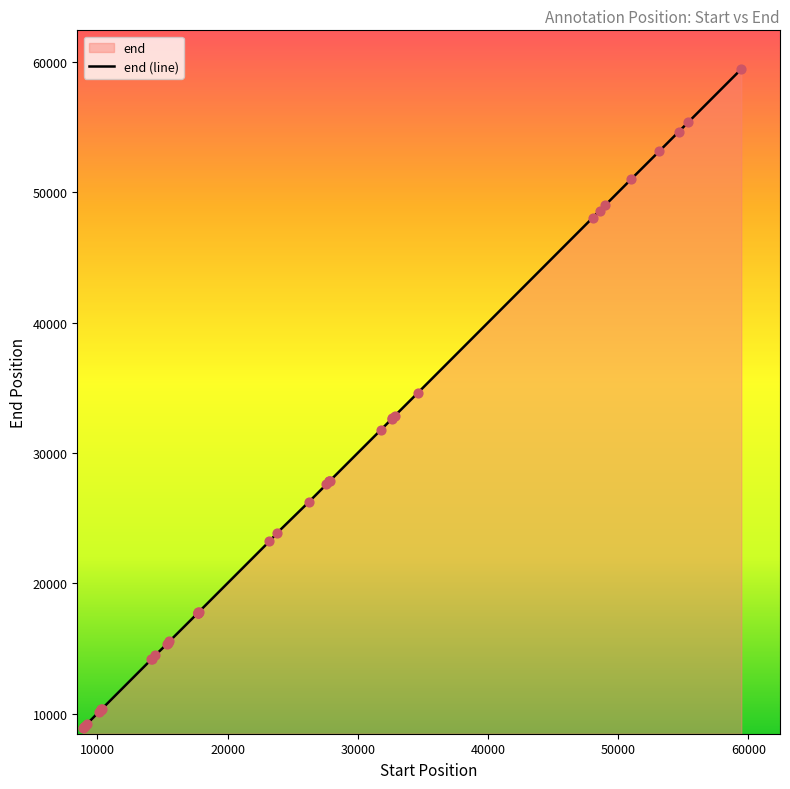

What is the change in value from 32660 to 17770?

-14889